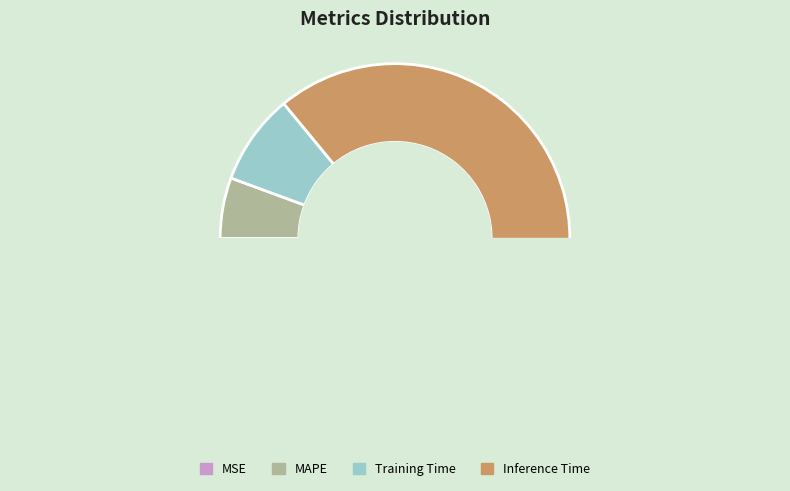

Does Inference Time represent more than half of the total?

Yes